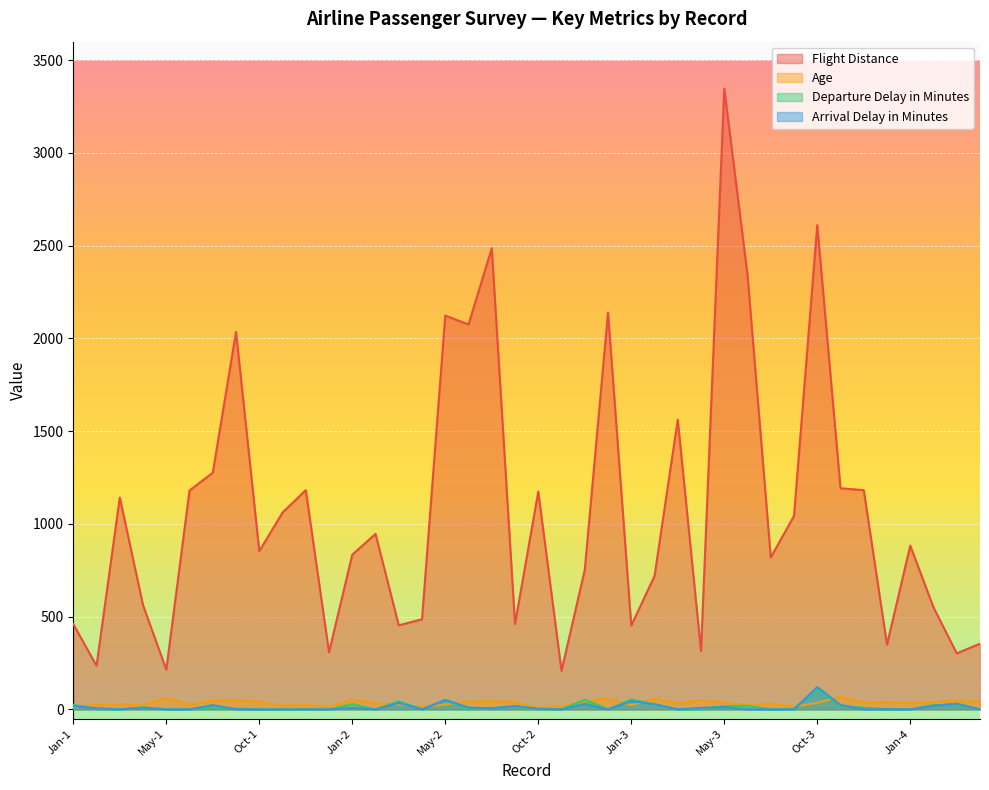

After their last crossing, which series has the higher values: Departure Delay in Minutes or Arrival Delay in Minutes?

Arrival Delay in Minutes